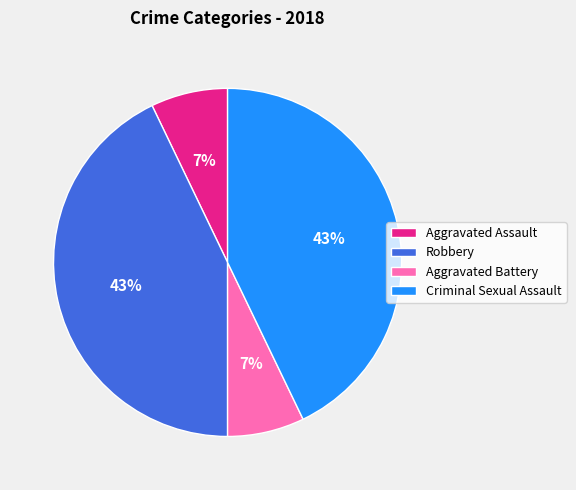

Combined, do Aggravated Battery and Aggravated Assault account for over 50%?

No